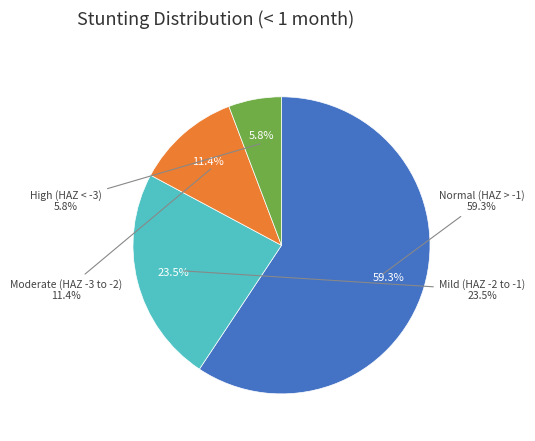

Does any single category account for the majority?

Yes